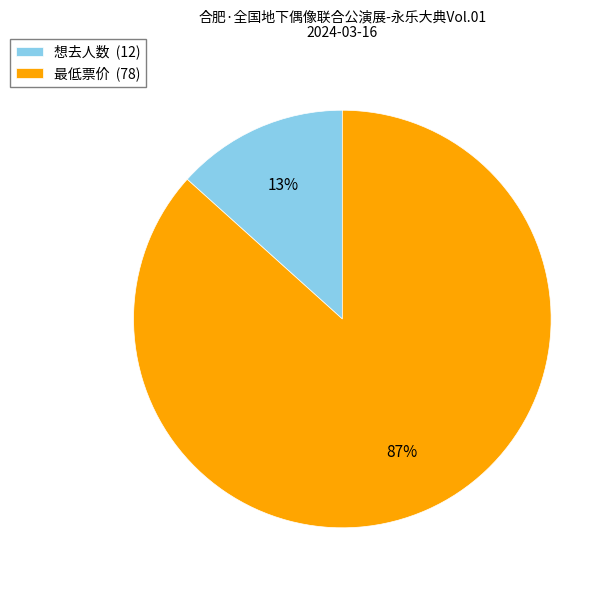

Does 最低票价 account for over 50% of the chart?

Yes